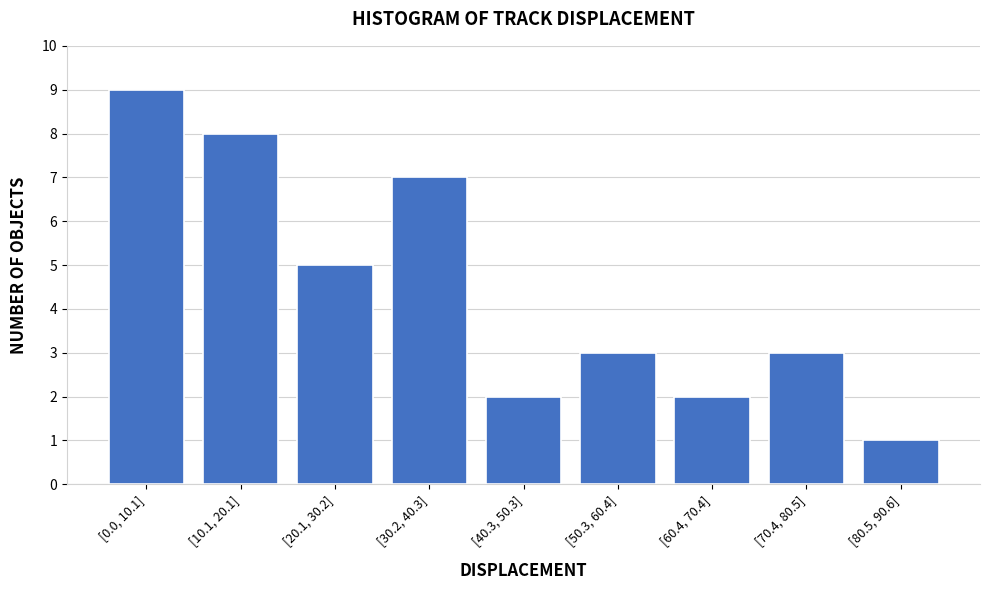

Reading right to left, list all the values displayed in this chart.

1	3	2	3	2	7	5	8	9